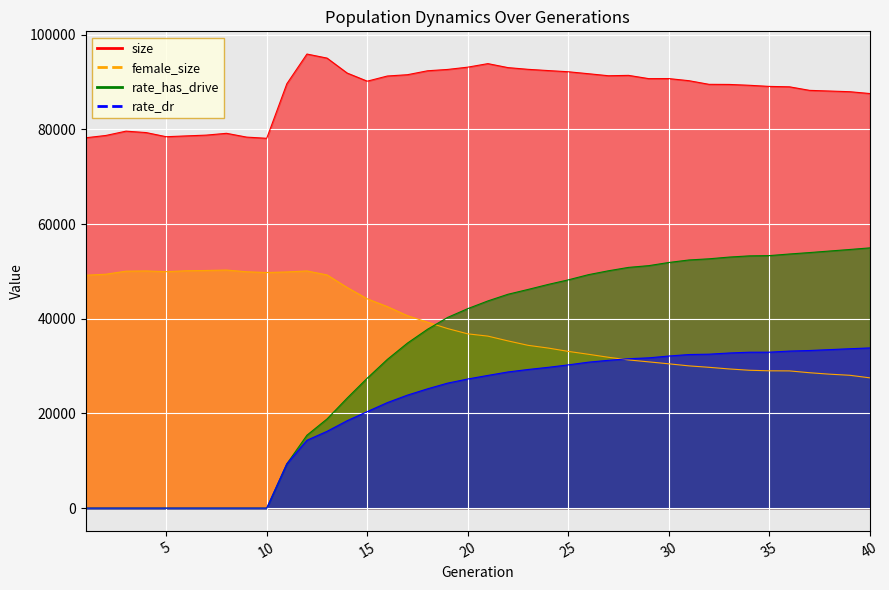

True or false: rate_has_drive and size cross at least once.

False